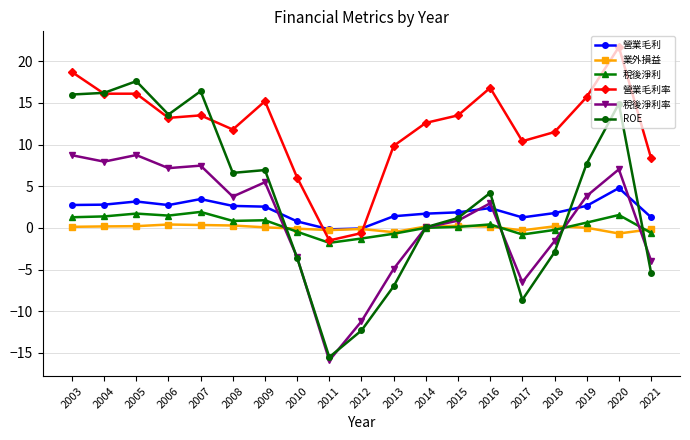

What is the value of the ROE point at the 16th from the left?

-2.9